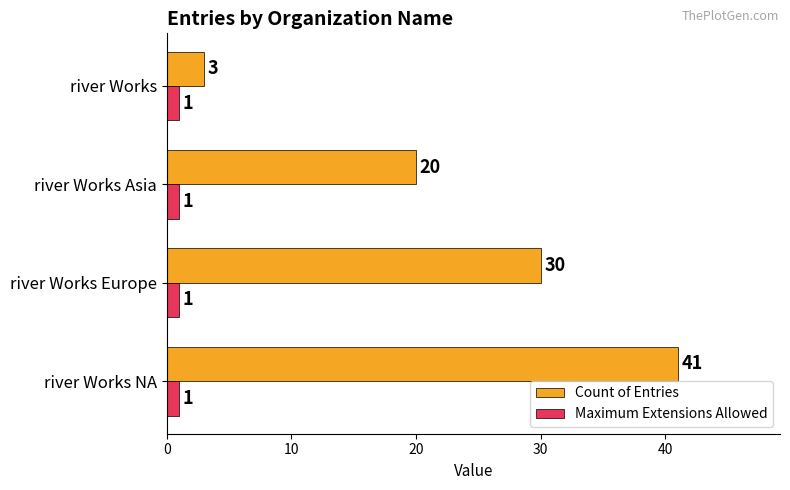

List the labels in order of Count of Entries value, largest first.

river Works NA, river Works Europe, river Works Asia, river Works